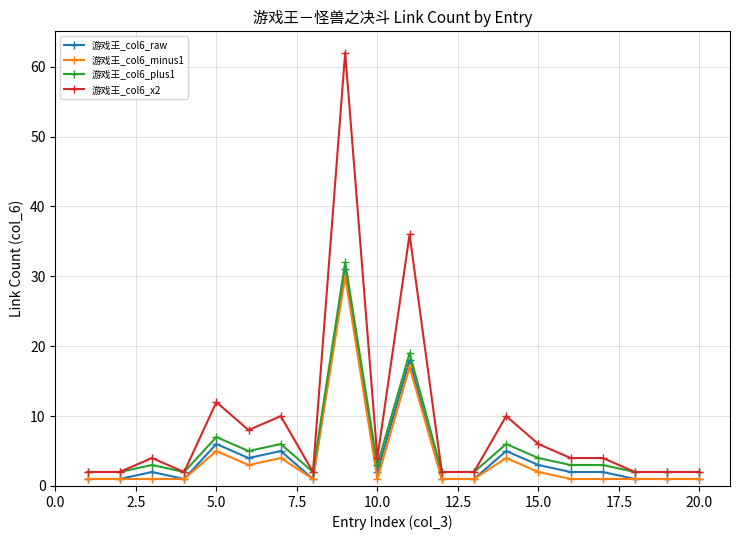

What is the minimum value for 游戏王_col6_raw?

1